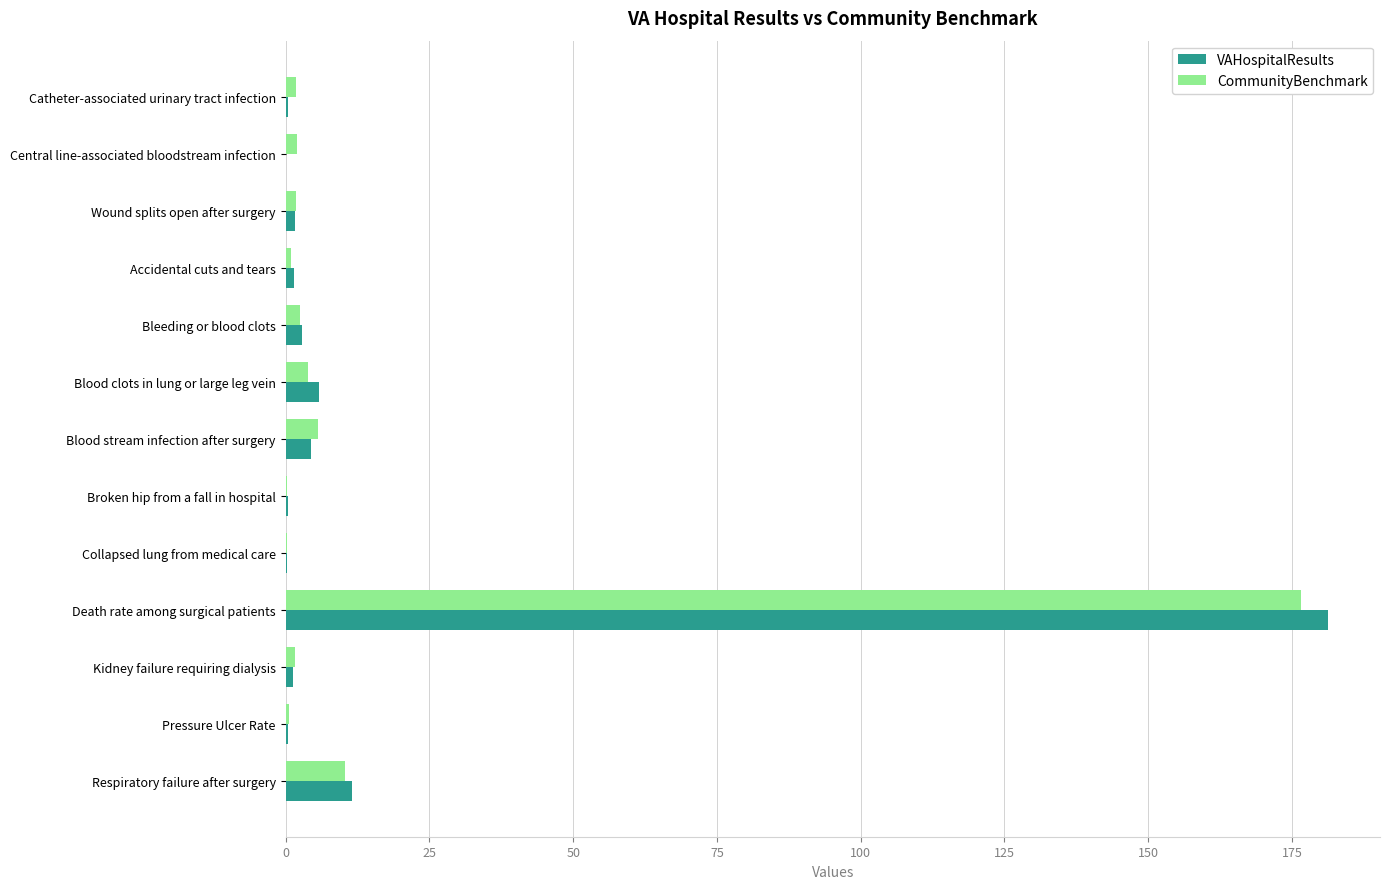

What are all the series names shown in the legend?

VAHospitalResults, CommunityBenchmark